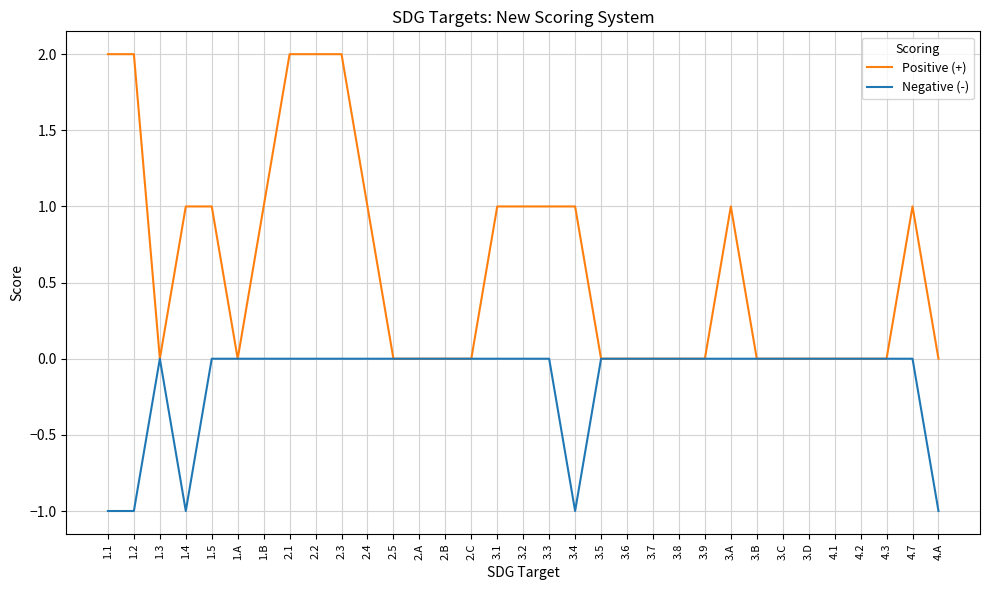

Is it true that Negative (-) equals -1 at 3.4?

True